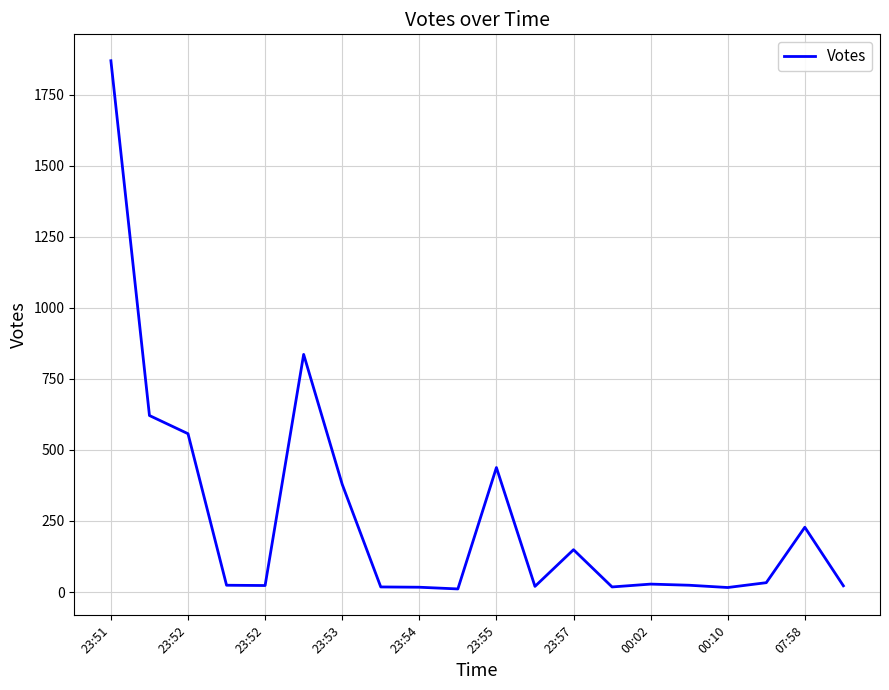

Does the chart display data point markers on the line(s)?

No